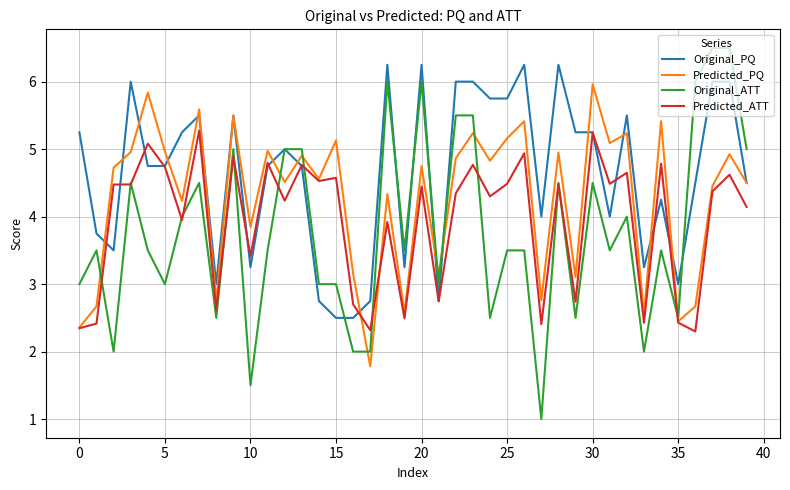

What is the sum of all Original_PQ values?

185.5